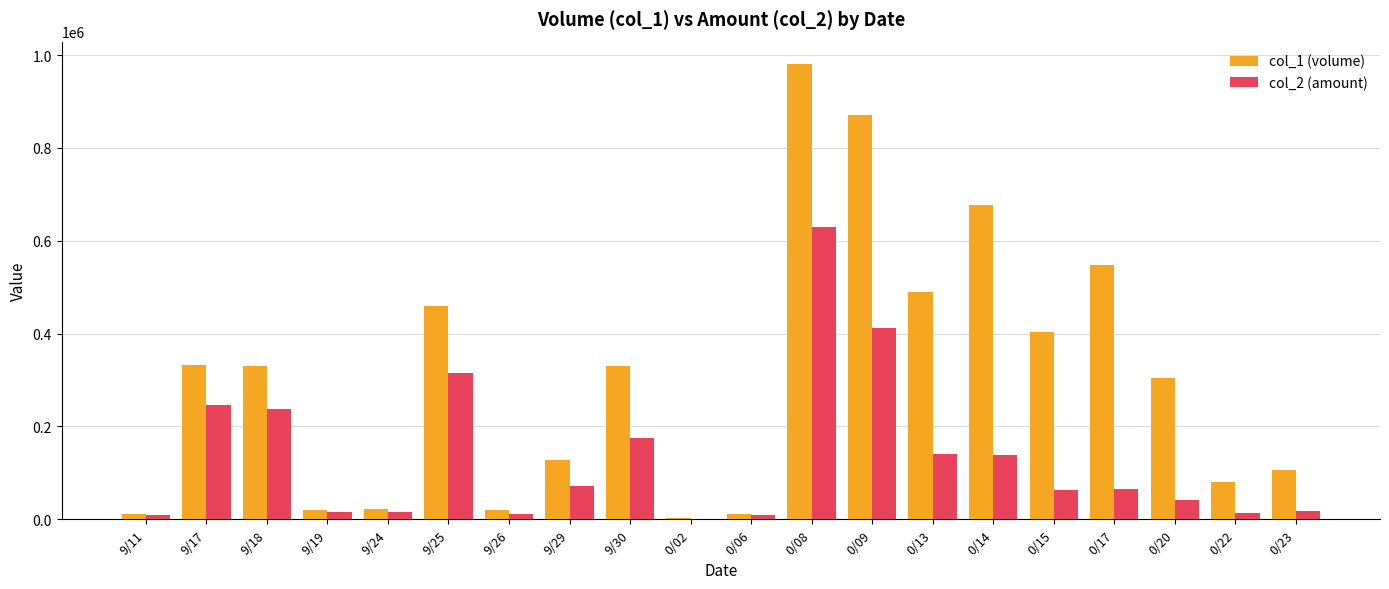

Which series has the largest range (max minus min)?

col_1 (volume)